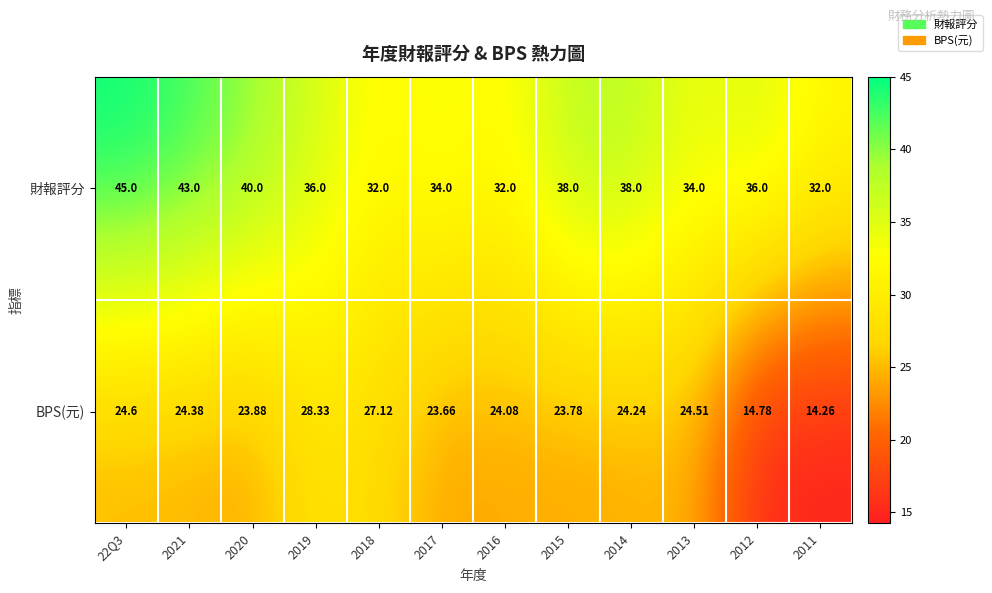

Which series has the largest total across all categories?

財報評分